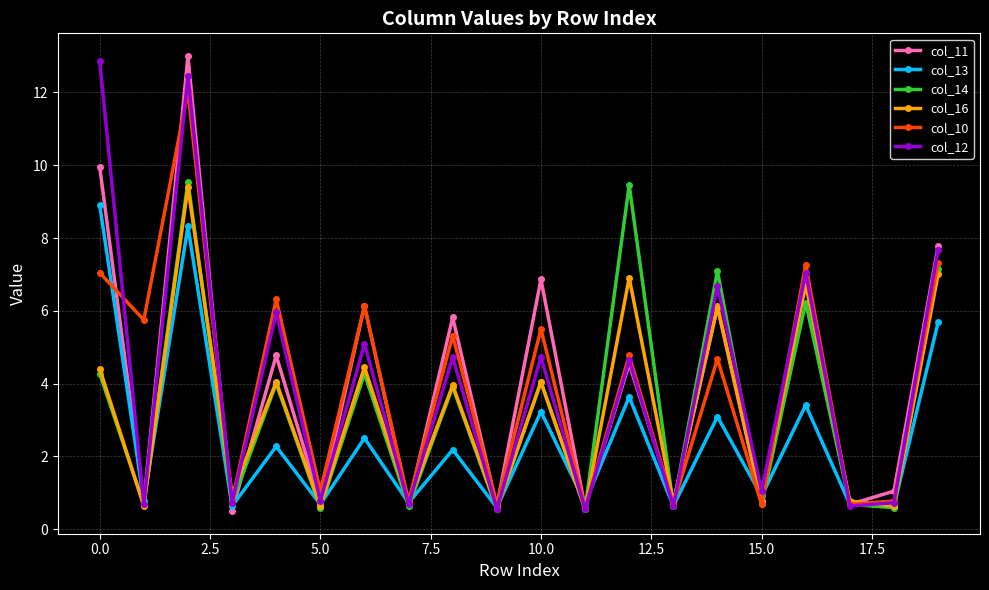

What is the minimum value for col_16?

0.5